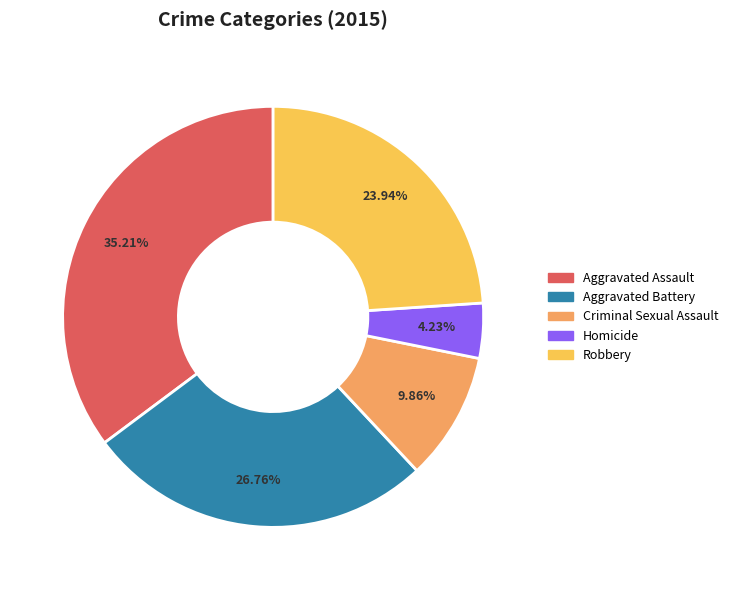

The Aggravated Assault slice represents 35% of the pie. True or false?

True